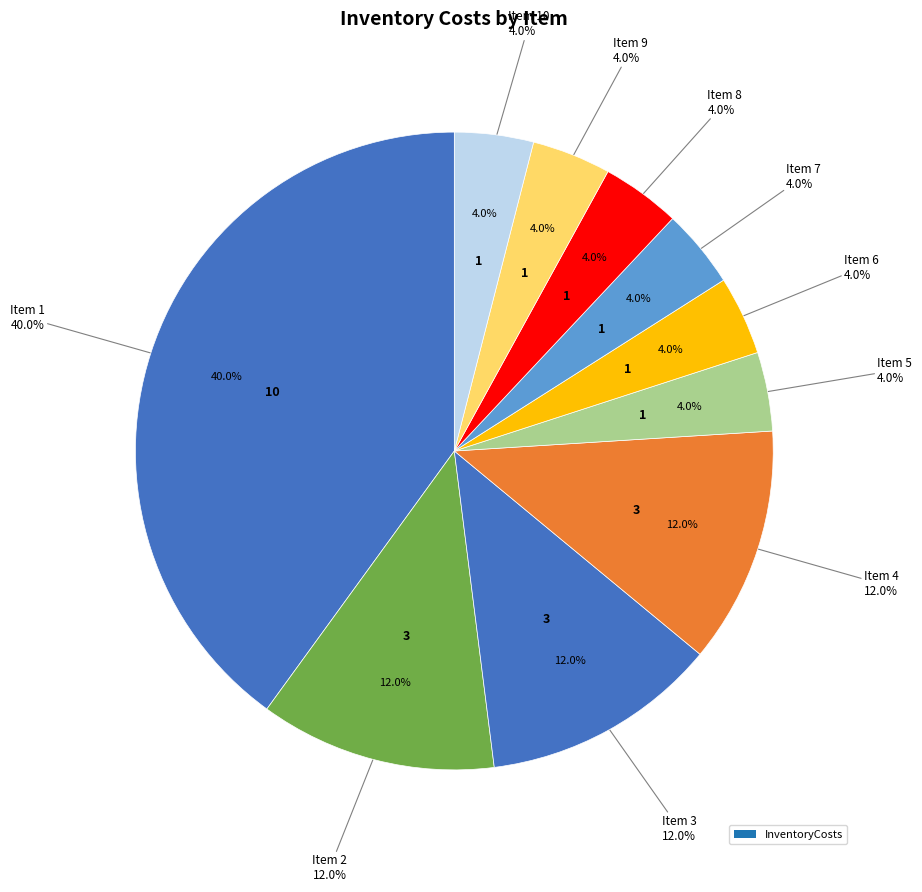

Count the number of slices in the pie.

10